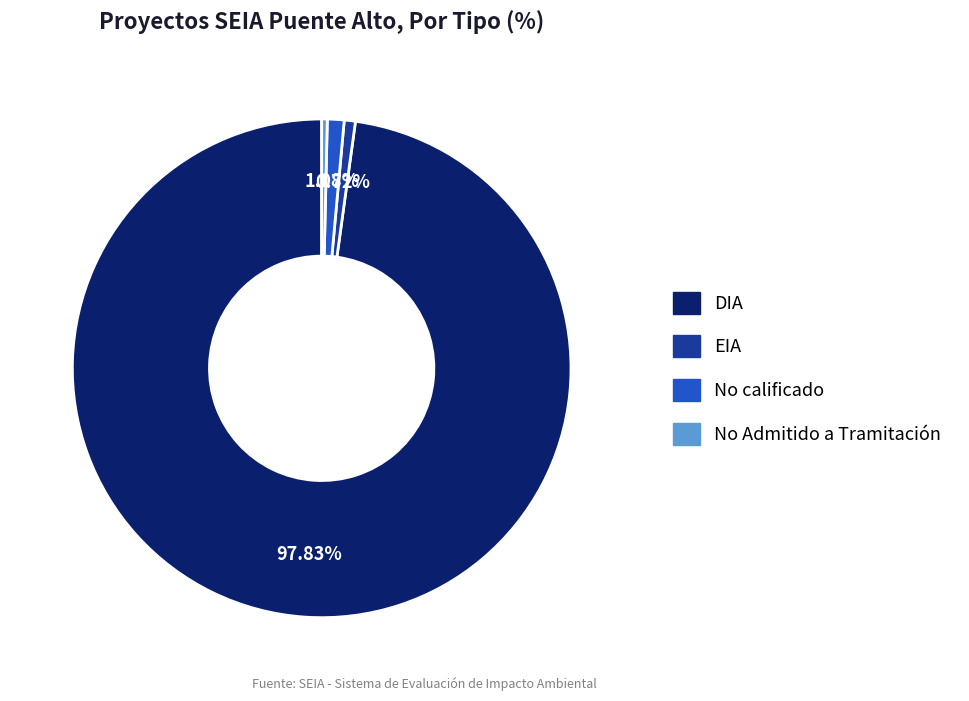

Which has a higher value, No calificado or No Admitido a Tramitación?

No calificado